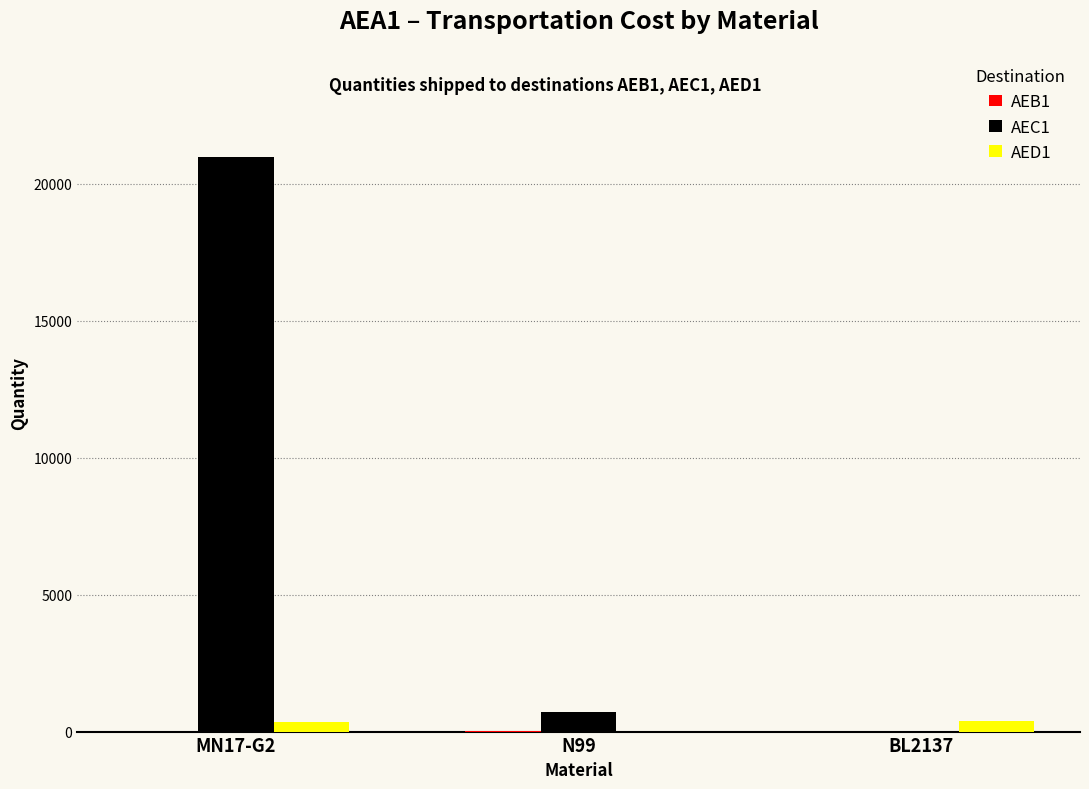

Which series has the largest total across all categories?

AEC1